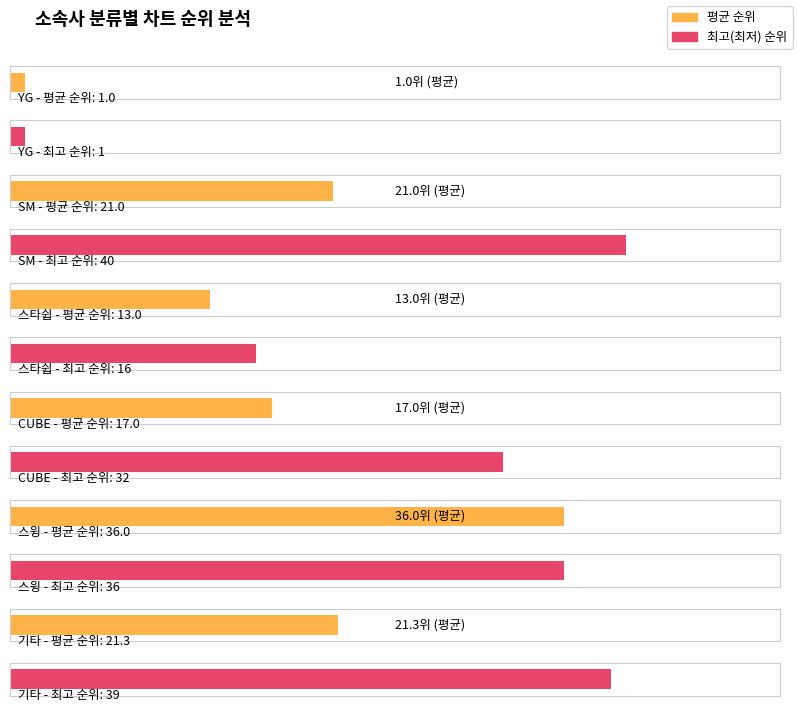

What is the minimum value shown in the chart?

1.0